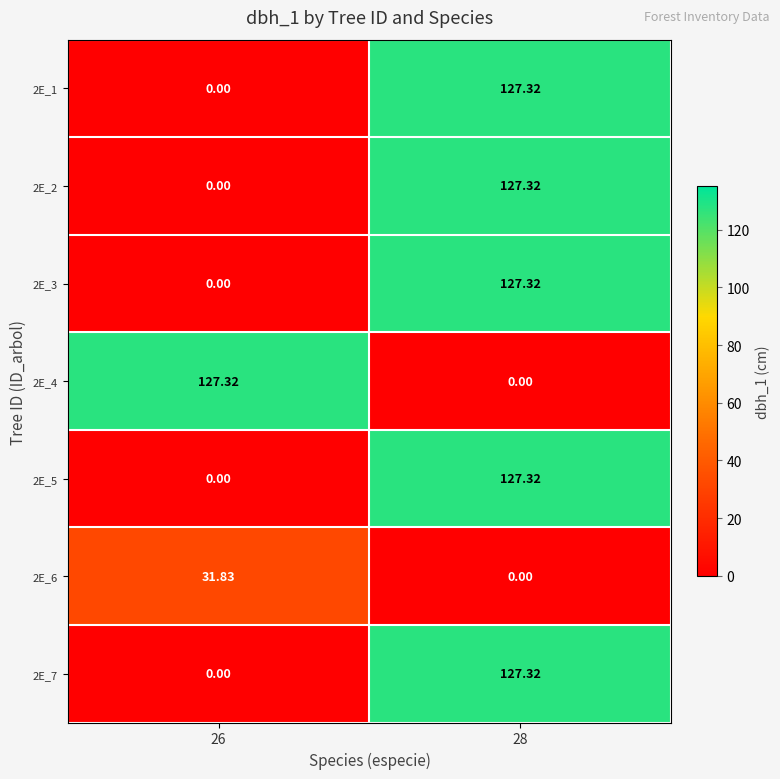

Is the value of 2E_6 at 28 greater than the value of 2E_3 at 28?

No